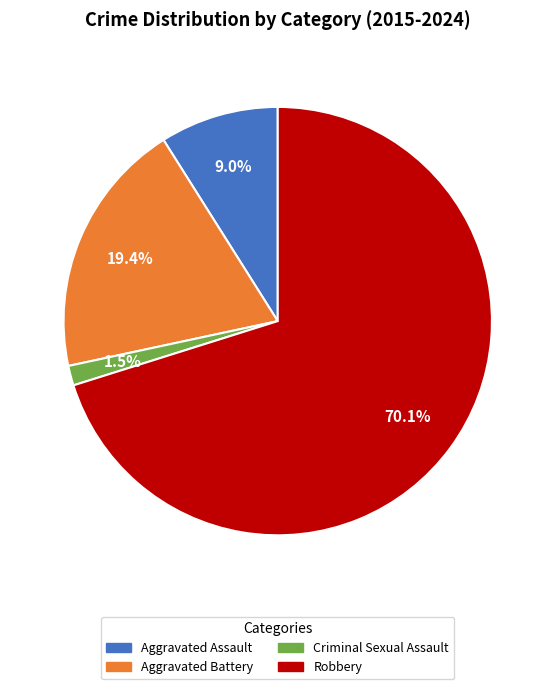

Which category has the smallest portion of the pie?

Criminal Sexual Assault